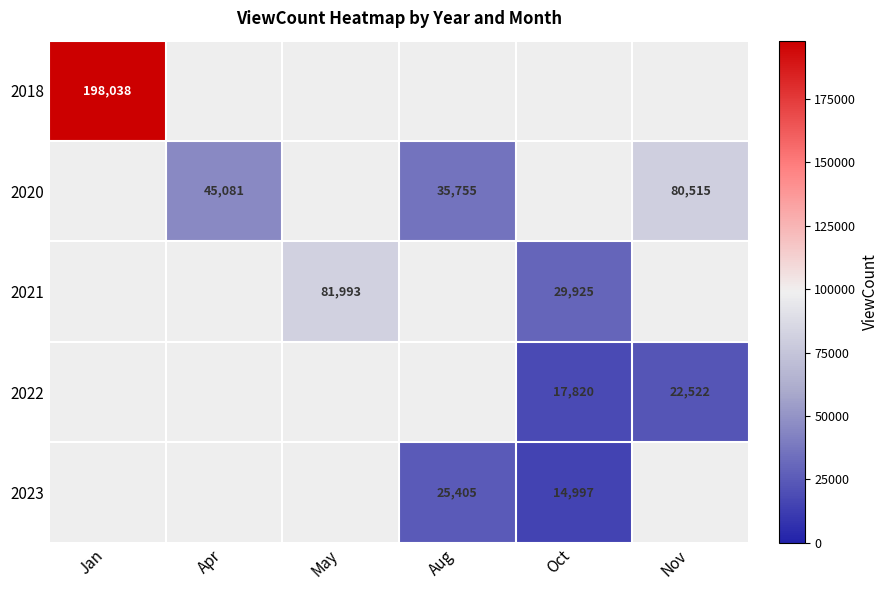

True or false: 2020 has a value of 17842 at Nov.

False